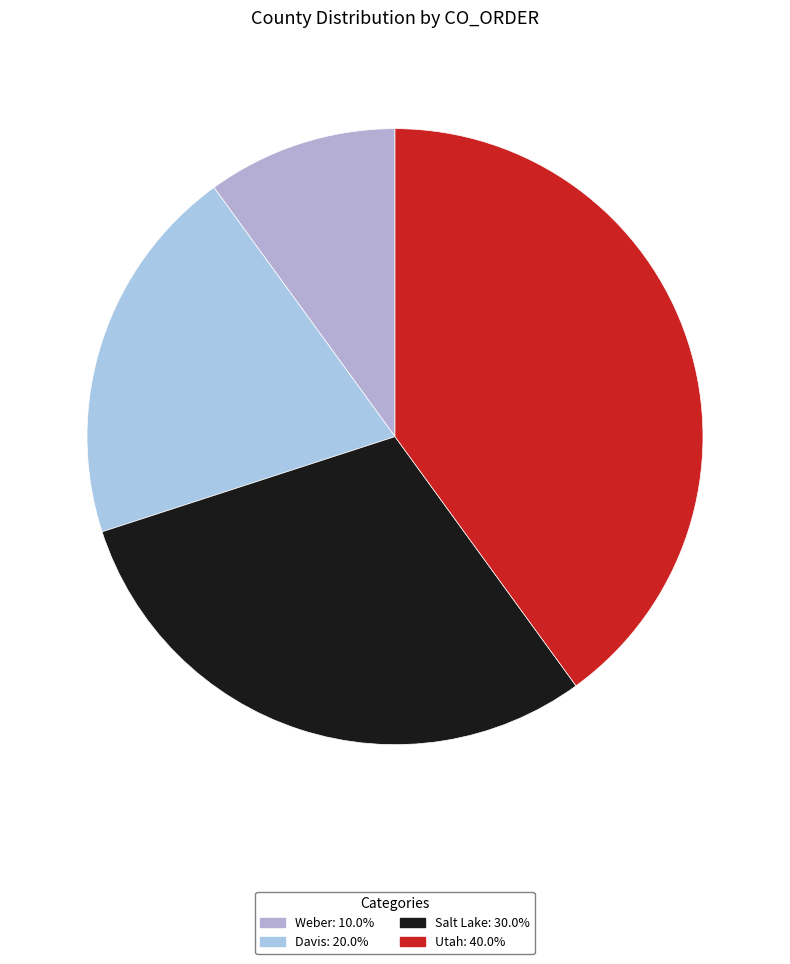

What portion of the pie excludes Davis?

80.0%